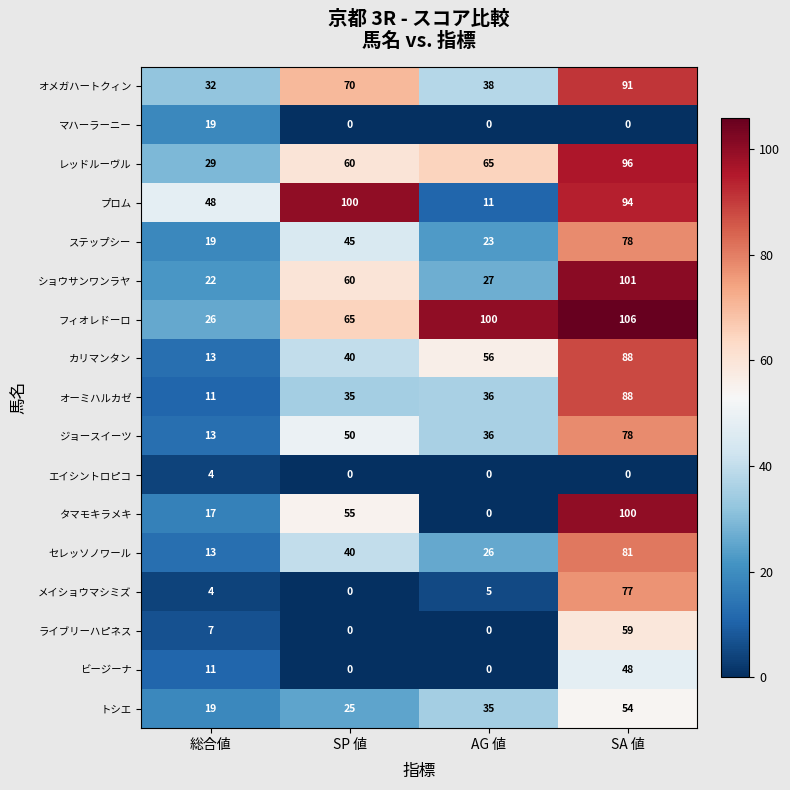

What is the difference between the second highest and minimum values in the タマモキラメキ series?

55